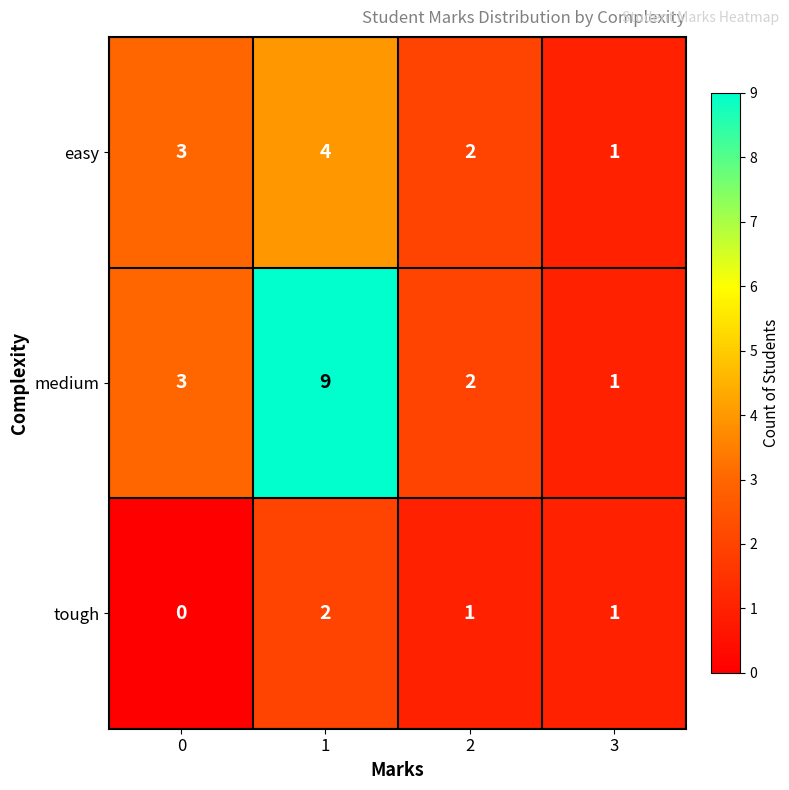

How many easy values are between 2 and 4?

3